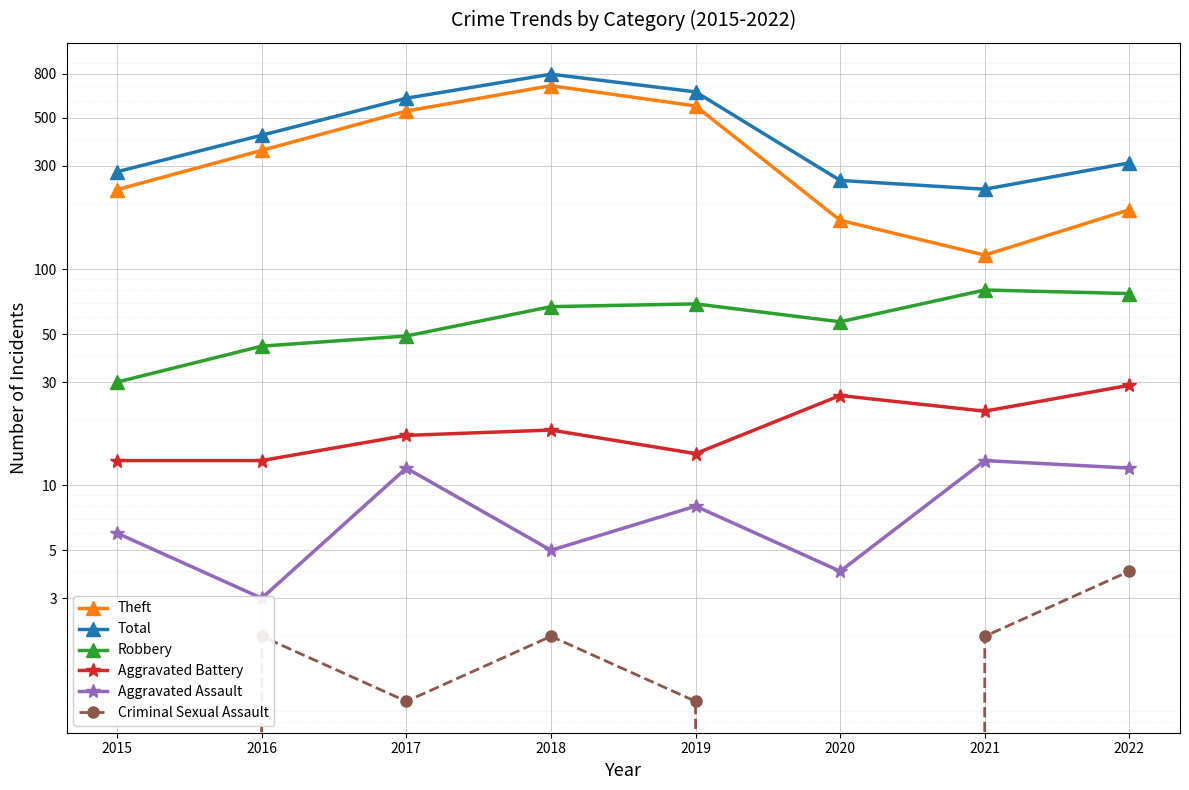

At which label does Aggravated Assault first exceed 8?

2017